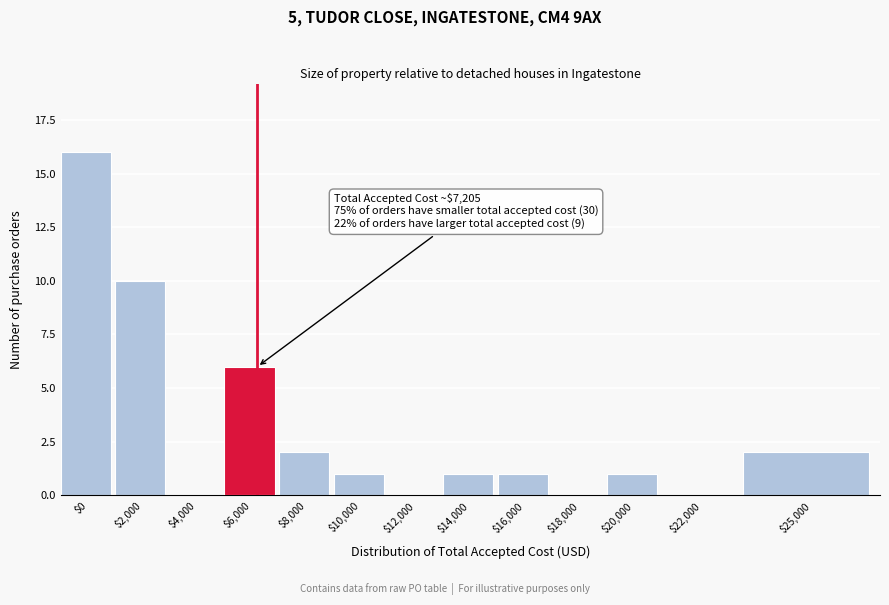

The value at $4,000 is 0. True or false?

True